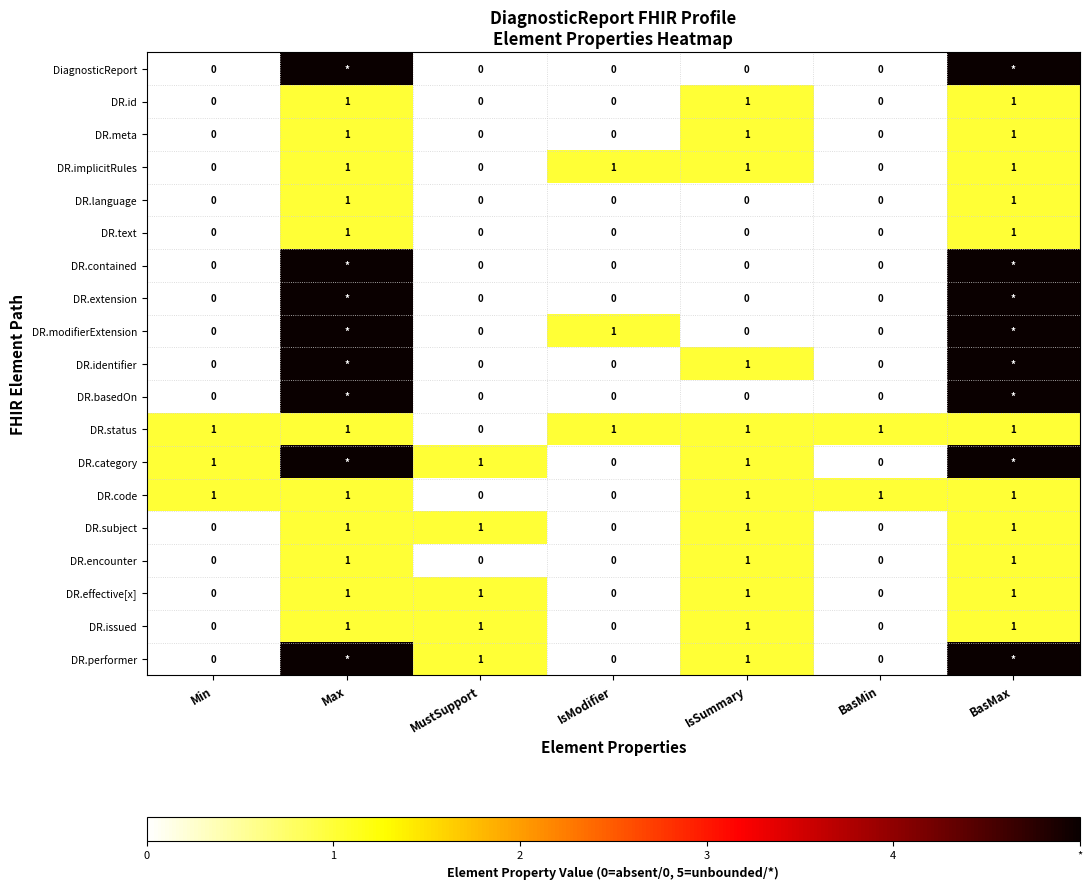

Is the value of DR.status at MustSupport greater than the value of DR.subject at MustSupport?

No